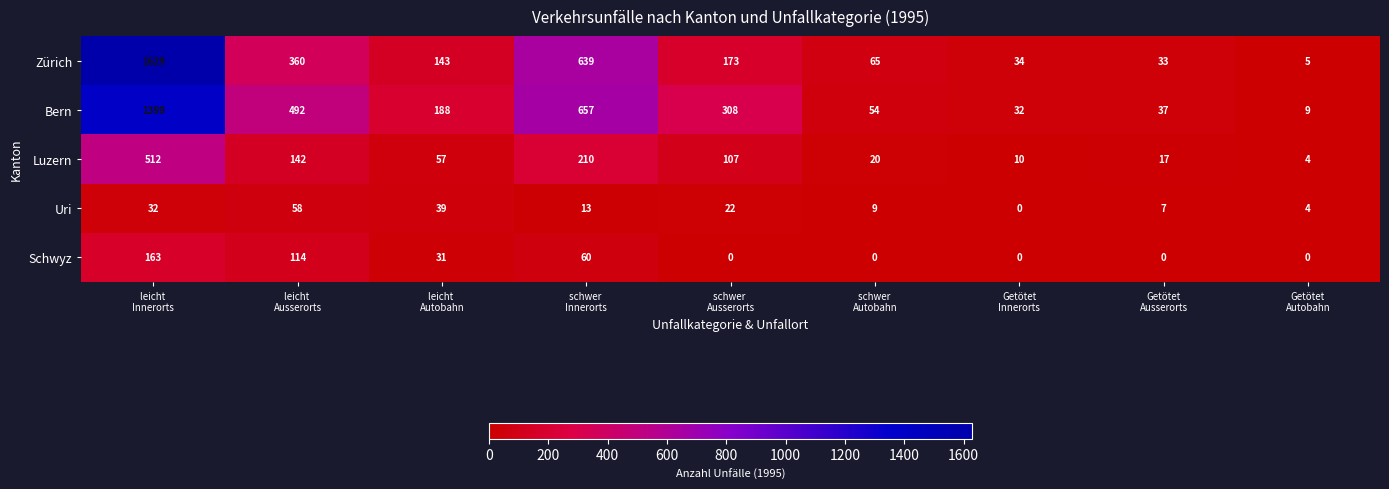

What is the greatest value displayed?

1629